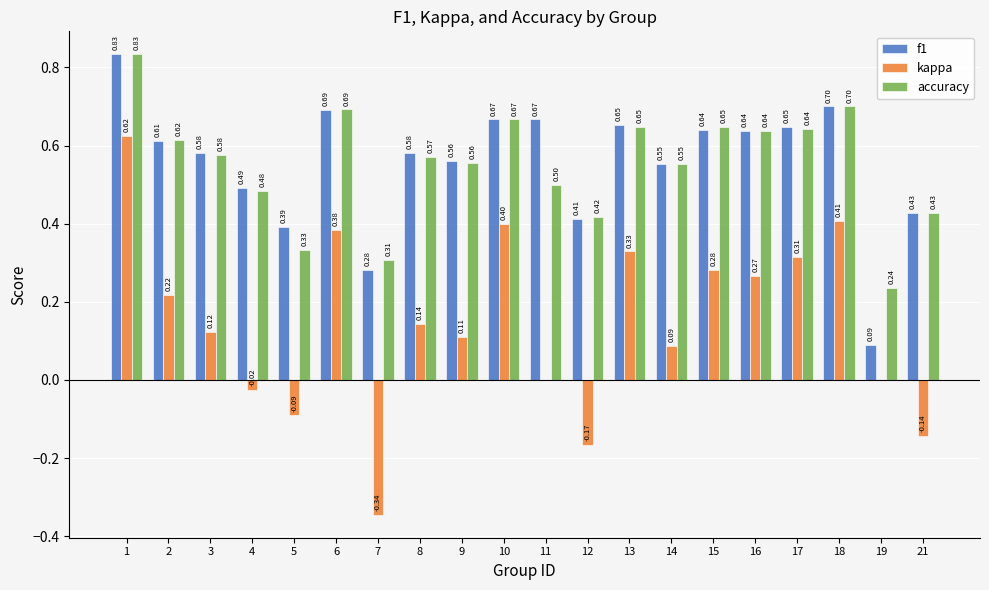

Which series changed the most between 9 and 13?

kappa